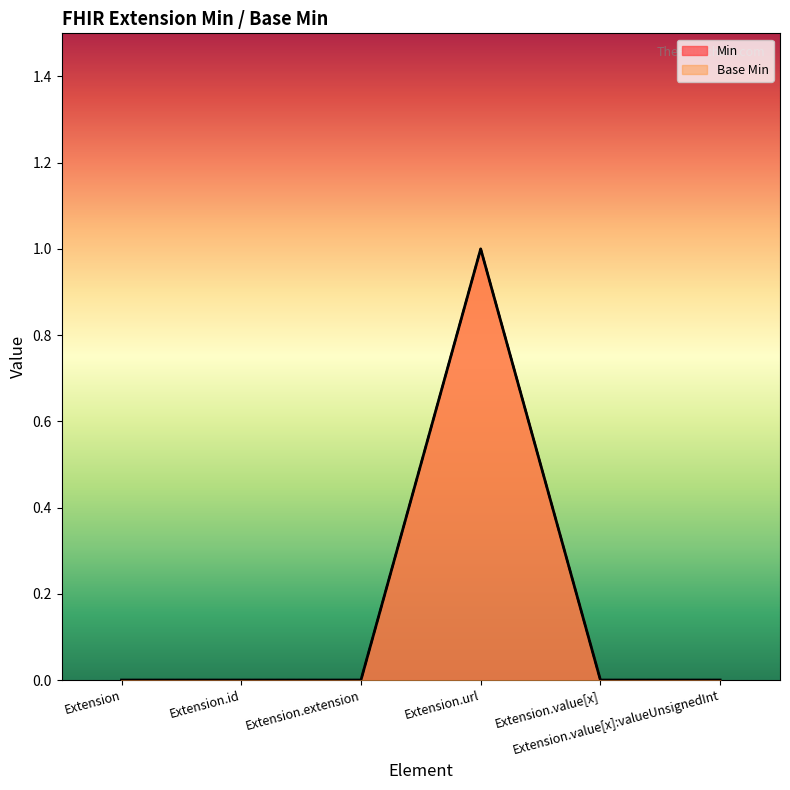

Reading left to right, extract all data points from this chart.

Base Min: Extension=0	Extension.id=0	Extension.extension=0	Extension.url=1	Extension.value[x]=0	Extension.value[x]:valueUnsignedInt=0
Min: Extension=0	Extension.id=0	Extension.extension=0	Extension.url=1	Extension.value[x]=0	Extension.value[x]:valueUnsignedInt=0